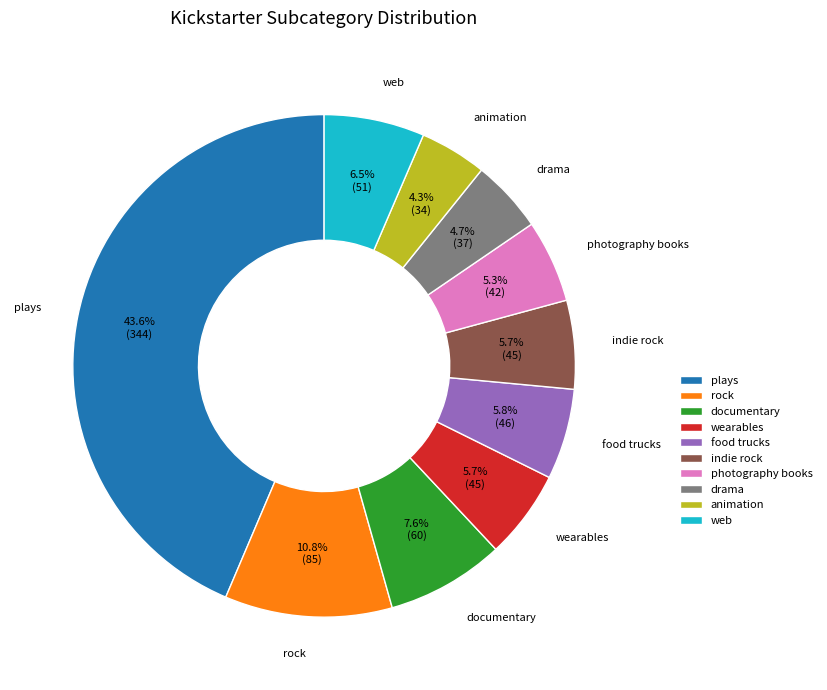

To the nearest percent, what percentage of the pie is photography books?

5%